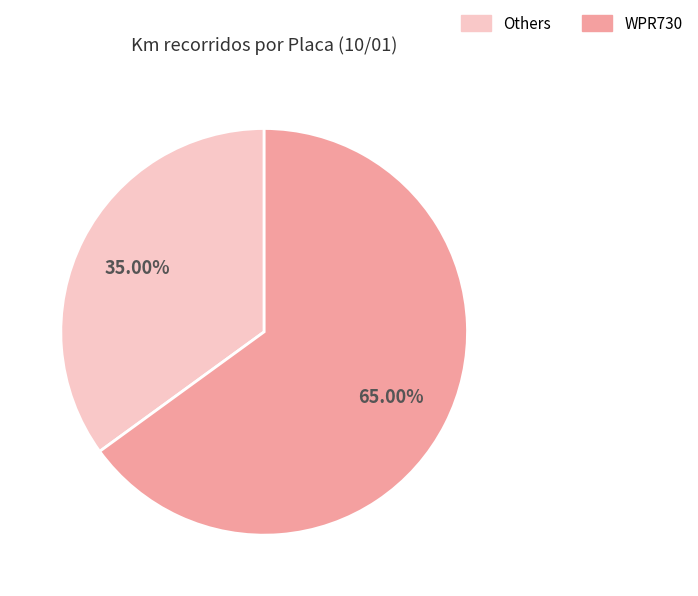

Is there any slice that represents more than half of the pie?

Yes